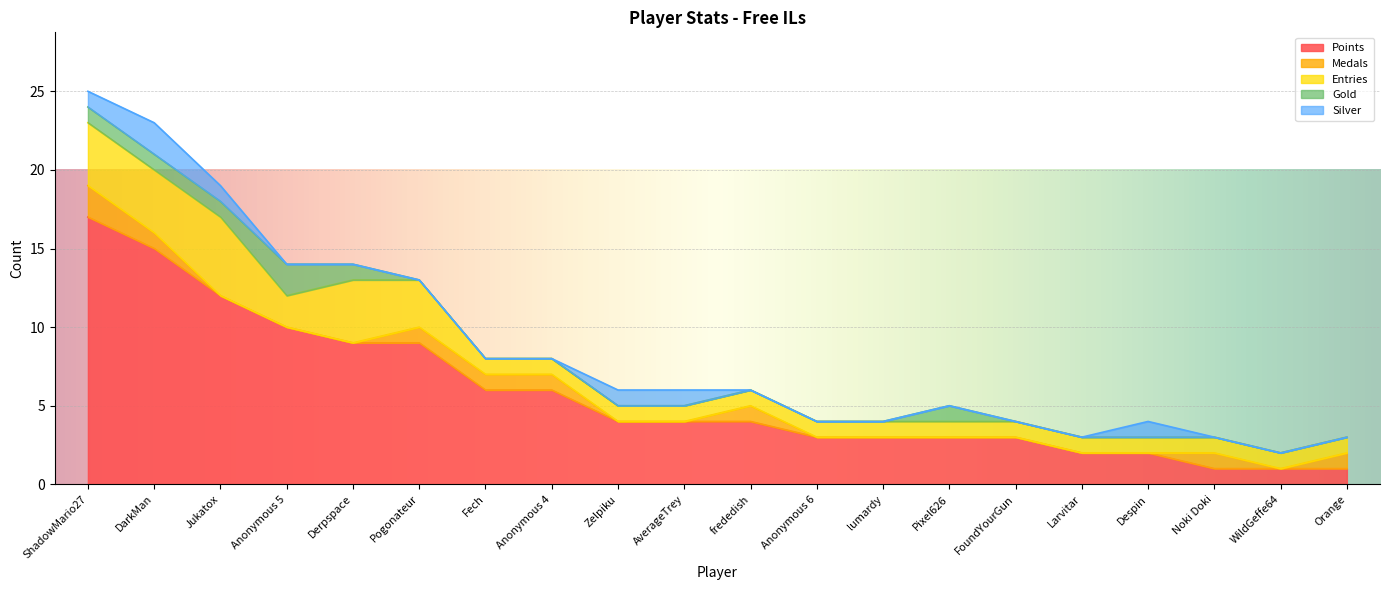

At Anonymous 4, list the series in order from largest to smallest.

Points, Medals, Entries, Gold, Silver